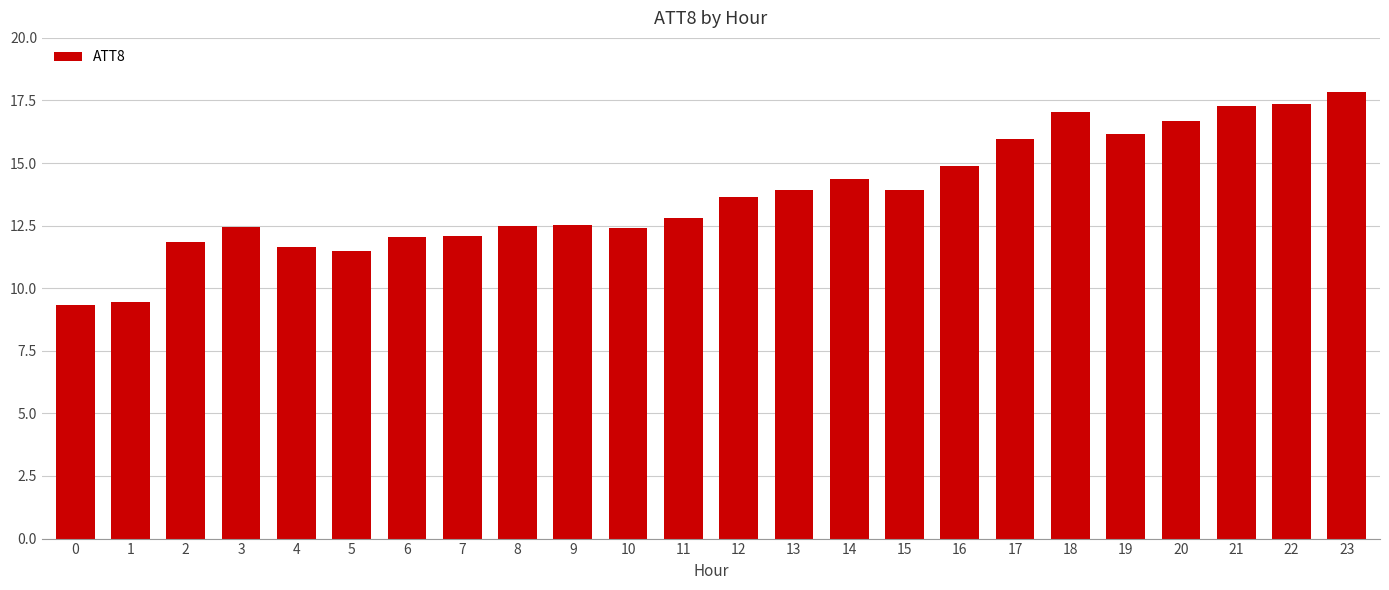

Which label corresponds to the largest value in the chart?

23